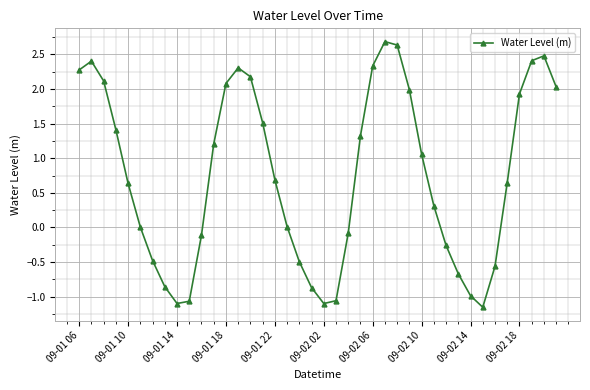

What is the maximum value shown in the chart?

2.7